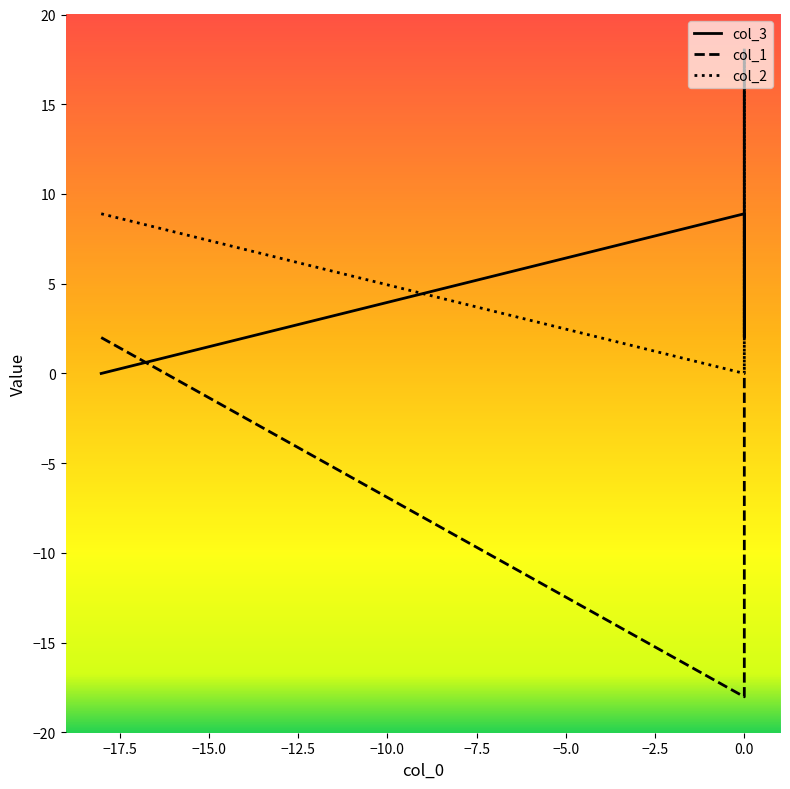

True or false: col_2 has a value of 6.4 at 0.0.

False